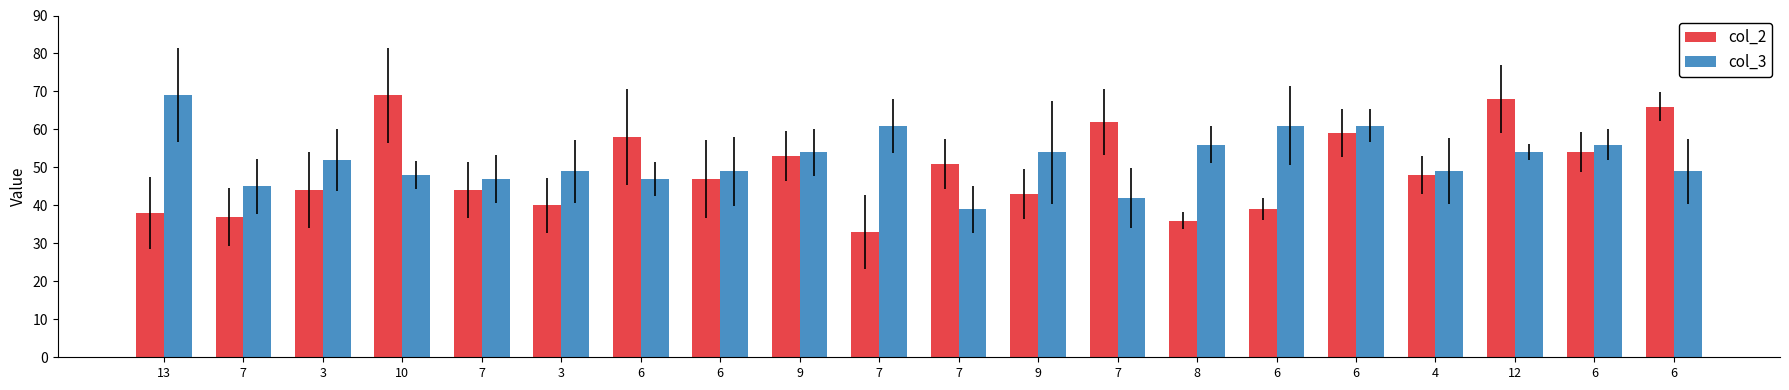

What value does the col_2 series have at 7, to the nearest 10?

40